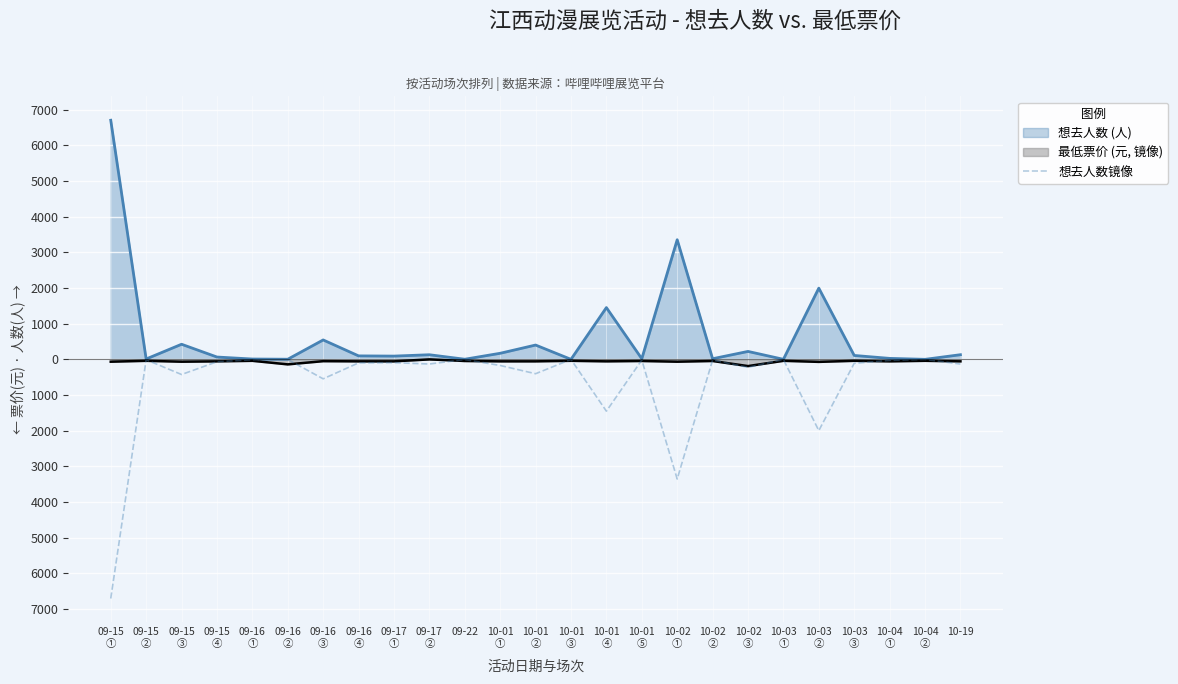

The value at 09-15
② is -11. True or false?

True